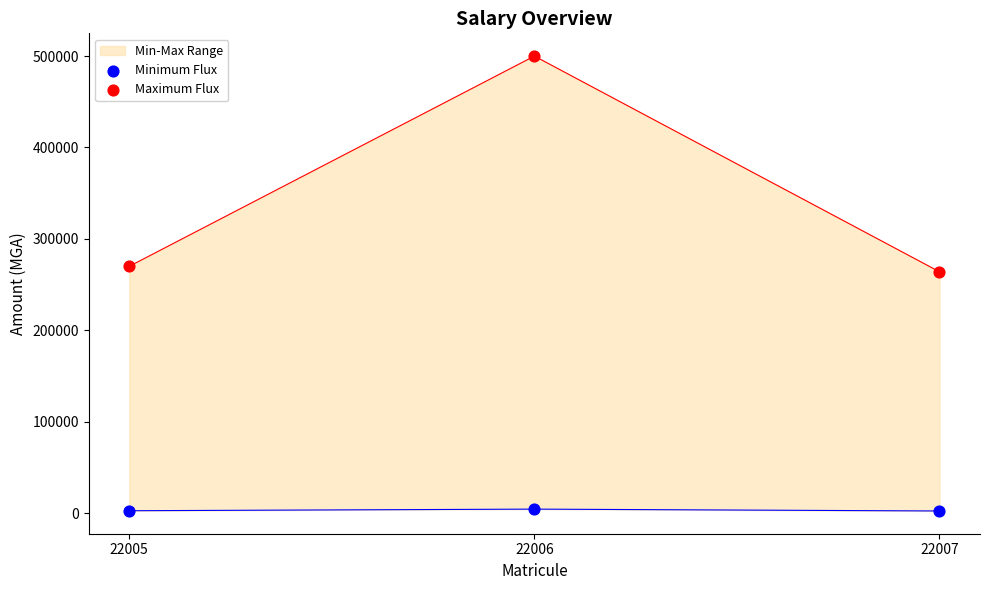

What is the total value across all series at 22006?

504332